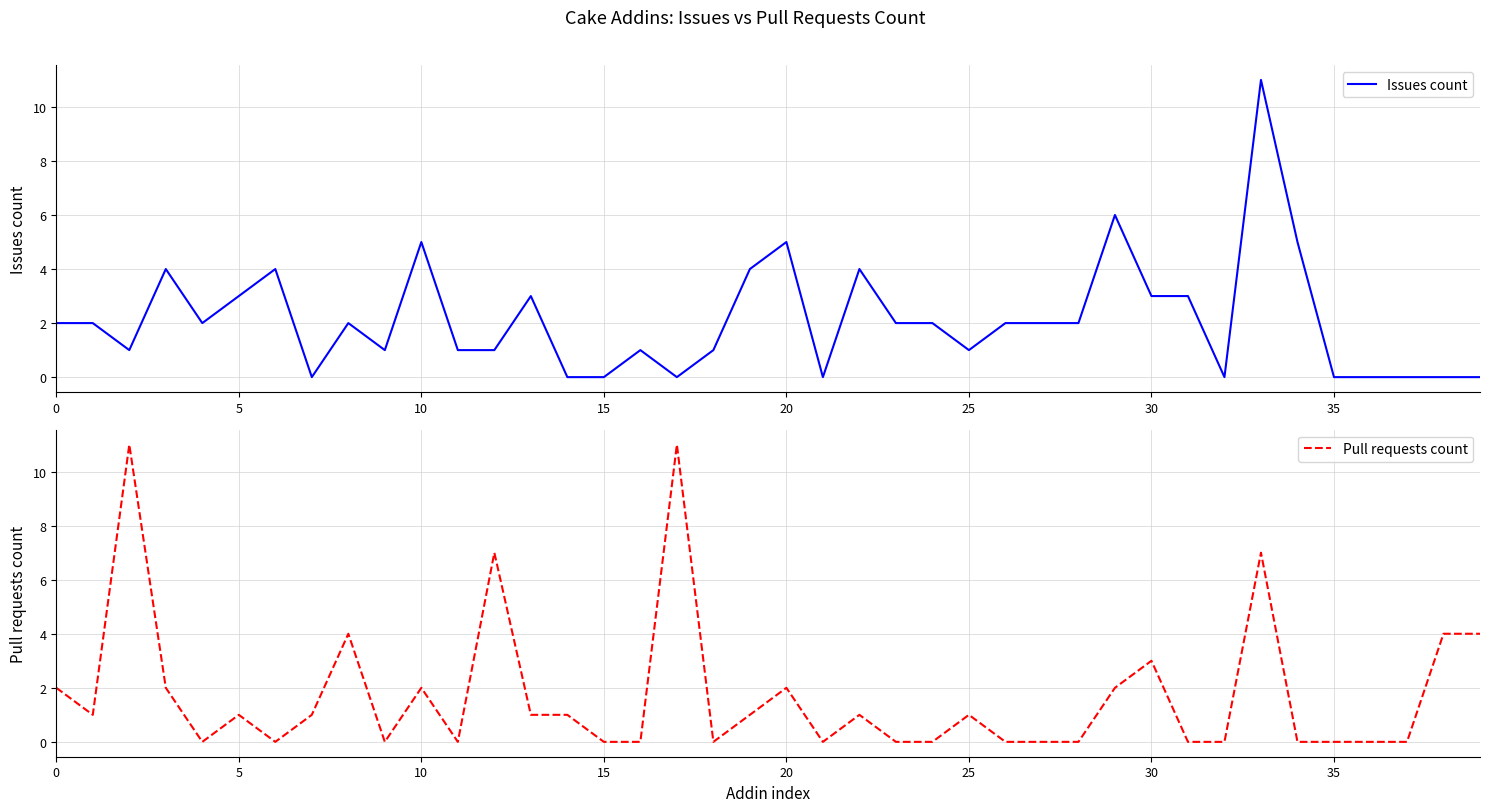

What is the sum of all Pull requests count values?

69